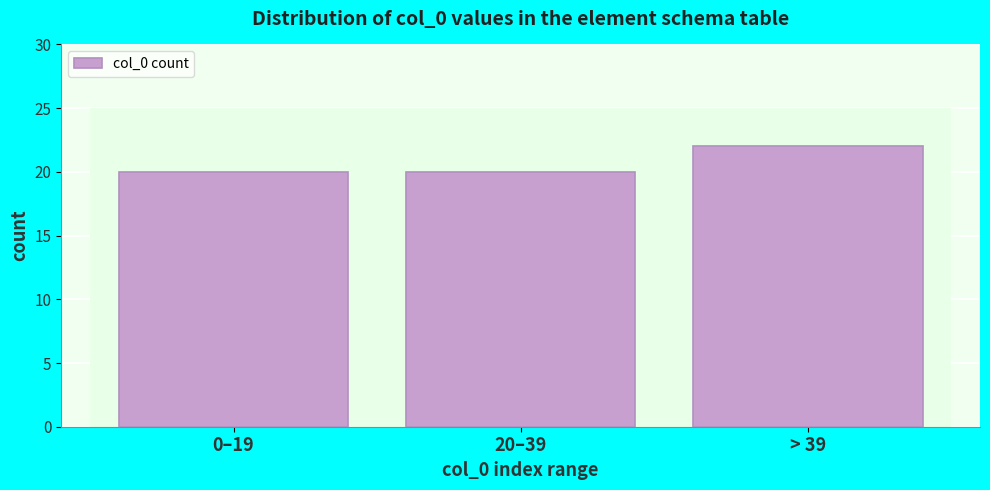

Reading left to right, list all the values displayed in this chart.

0–19=20	20–39=20	> 39=22